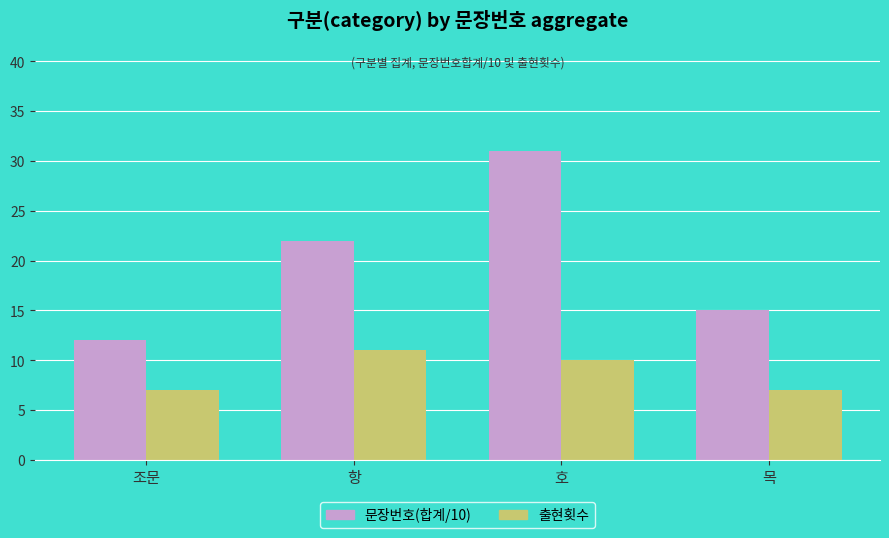

Does the chart contain stacked bars?

No